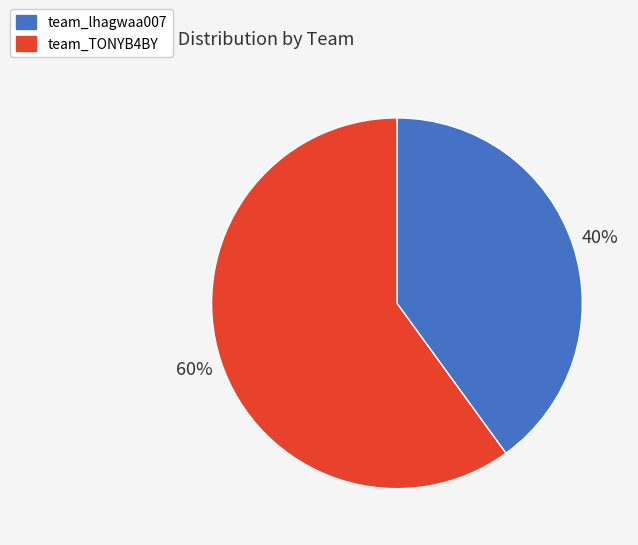

The team_lhagwaa007 slice represents 29% of the pie. True or false?

False